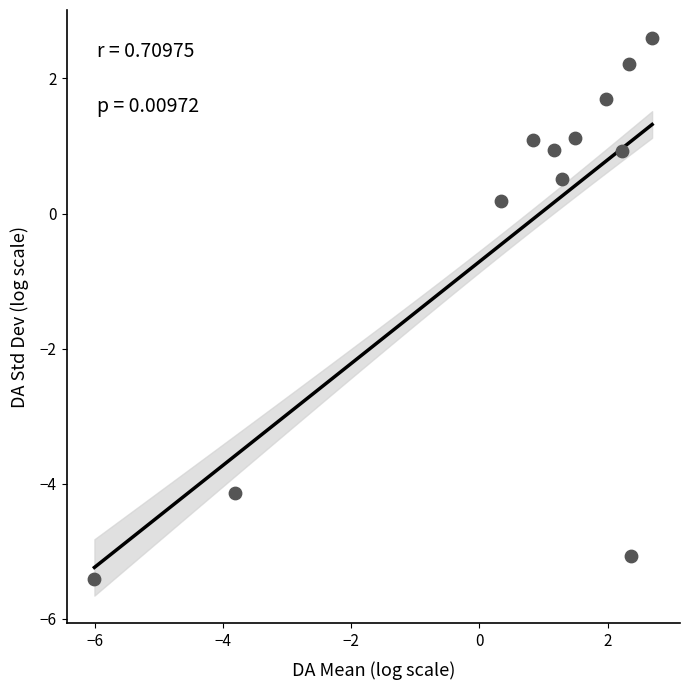

What is the range of X values (max minus min)?

8.7